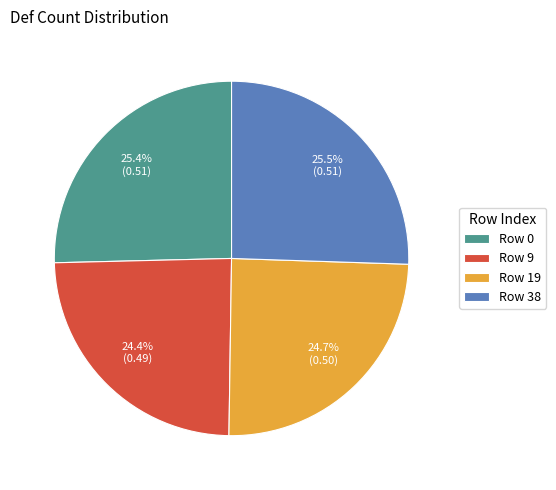

Does any single category account for the majority?

No